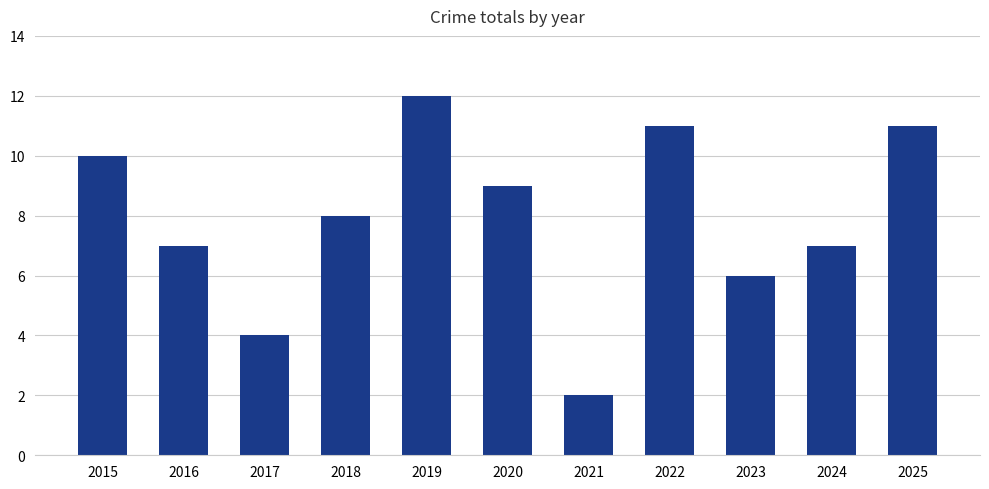

Approximately how many times larger is the value at 2015 compared to 2021?

5.0